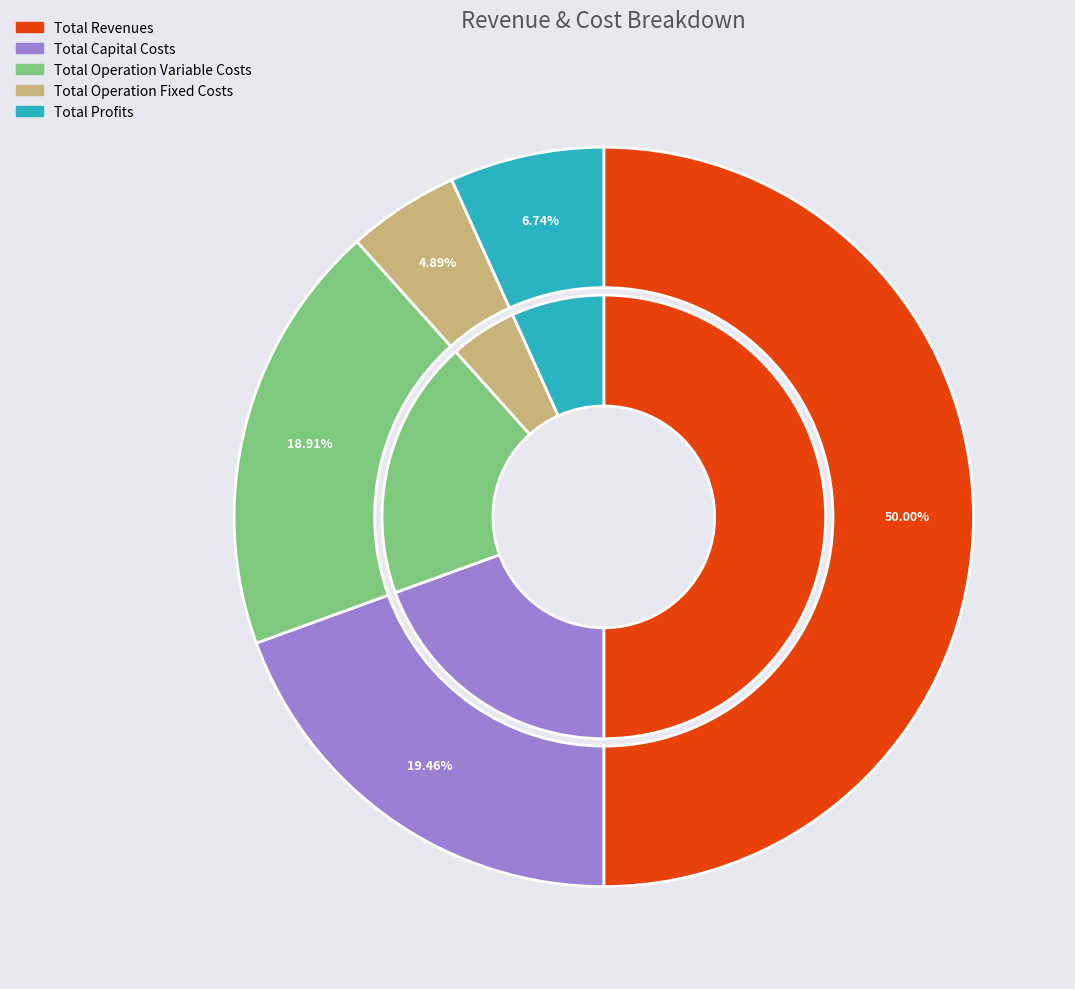

To the nearest percent, what percentage of the pie is Total Operation Variable Costs?

19%